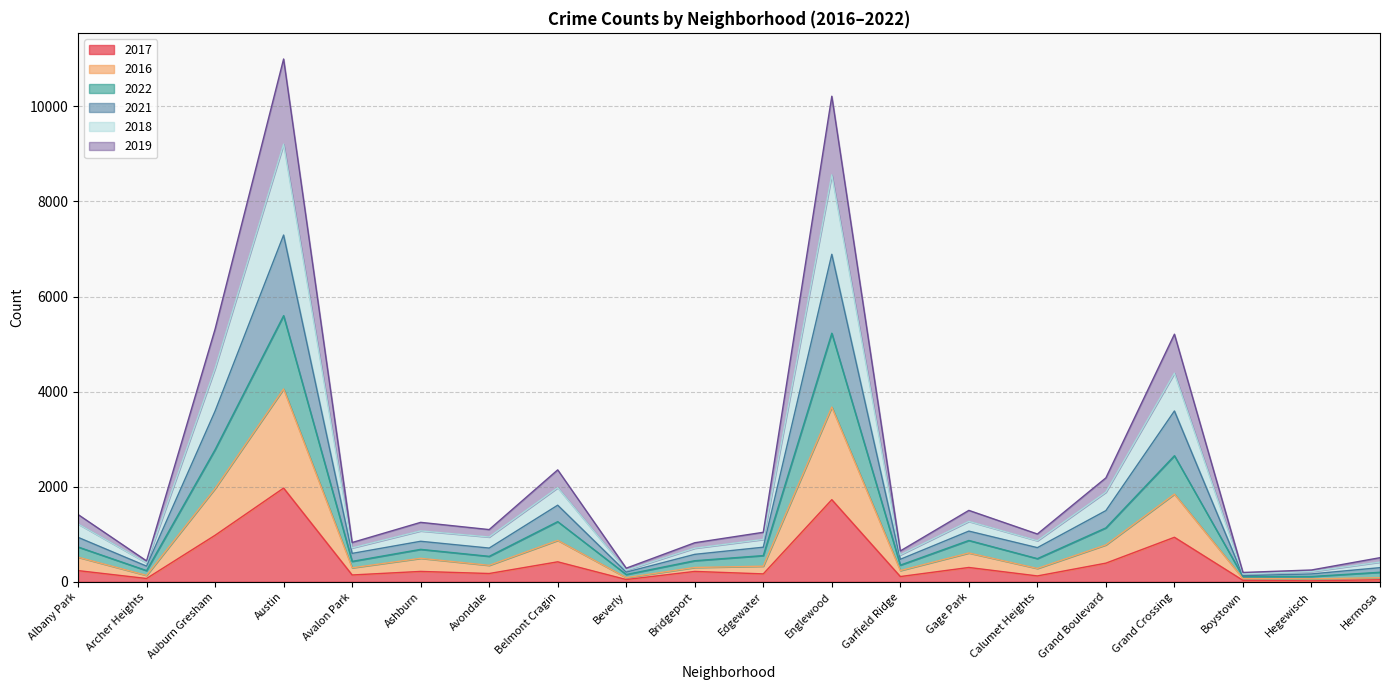

At which label does 2017 reach its peak?

Austin